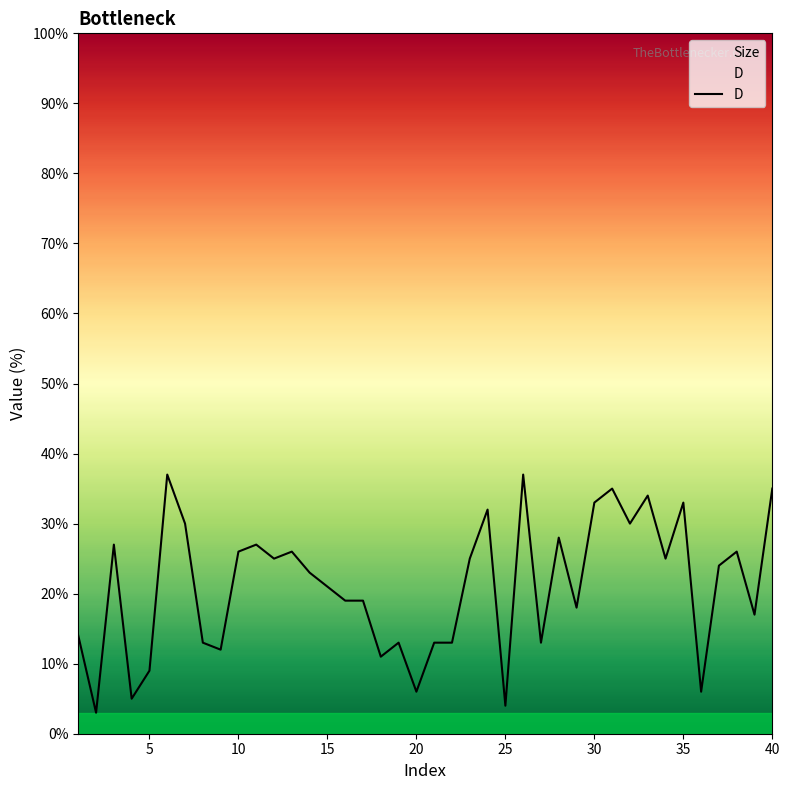

At 10, list the series in order from smallest to largest.

D, Size